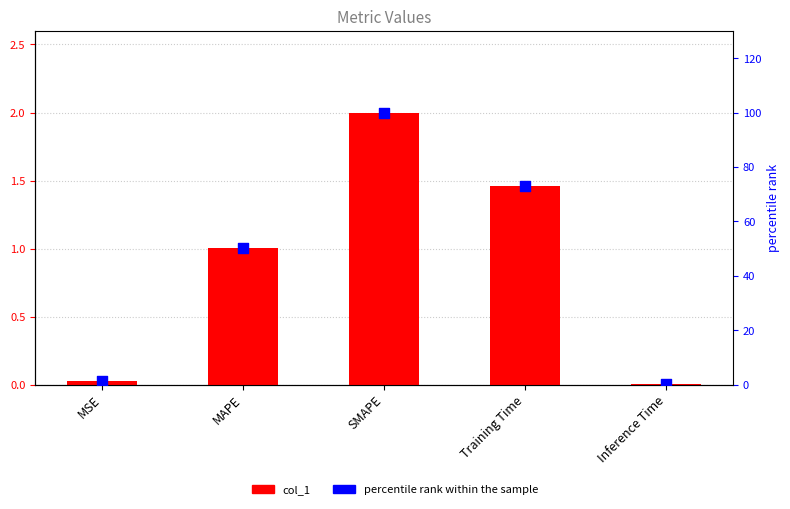

Is the value of percentile rank within the sample at Inference Time greater than the value of col_1 at Training Time?

No